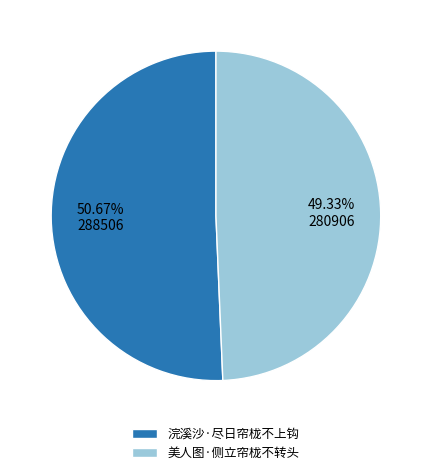

Rank the categories by value from highest to lowest.

浣溪沙·尽日帘栊不上钩, 美人图·侧立帘栊不转头